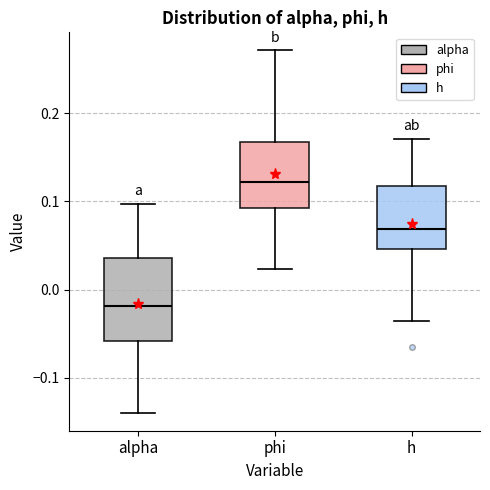

Comparing the boxes themselves (not the whiskers), which one is the tallest?

alpha